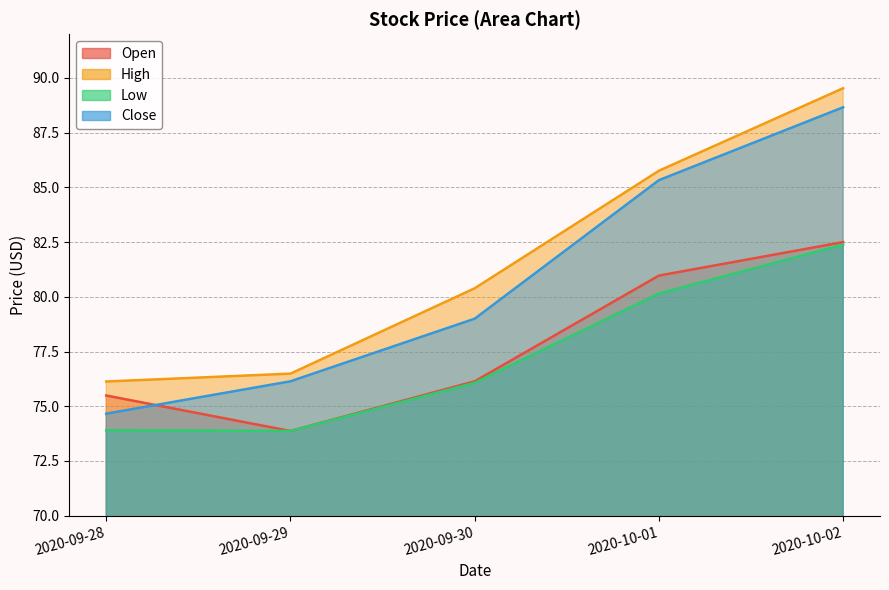

Which series has the widest spread of values?

Close